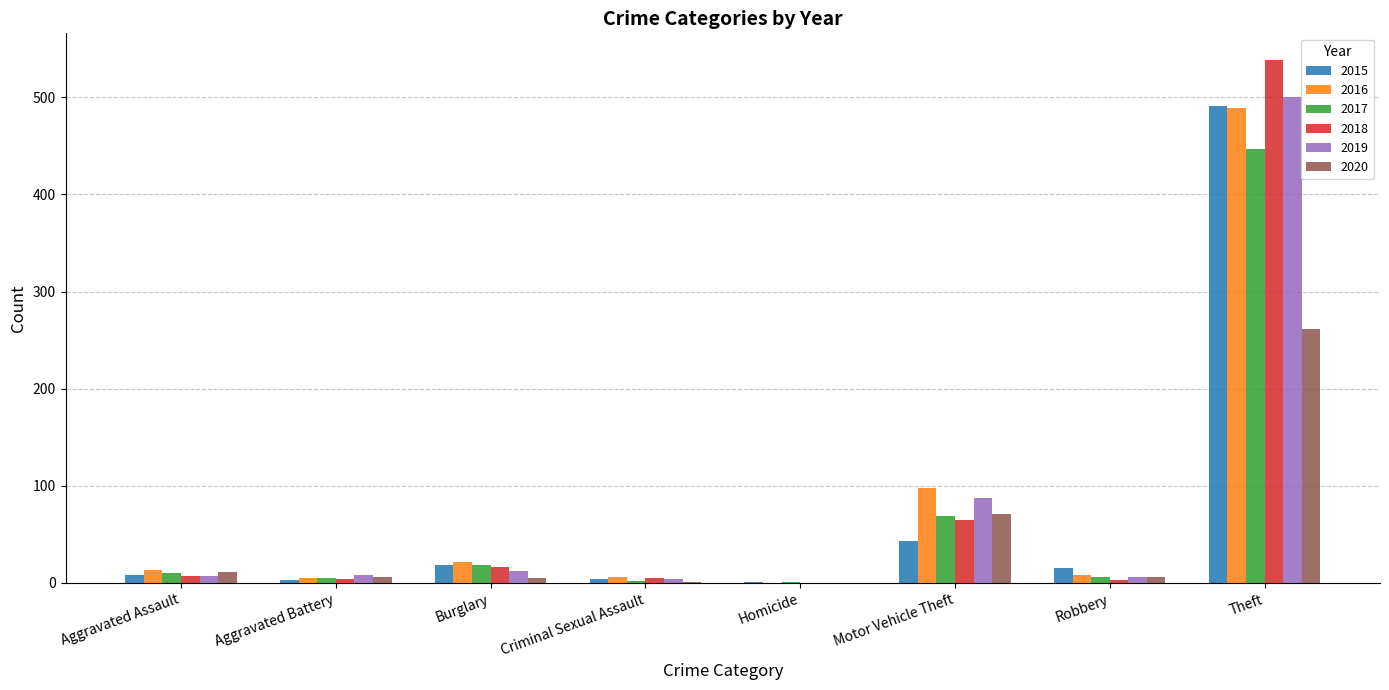

At which category is the sum across all series the highest?

Theft